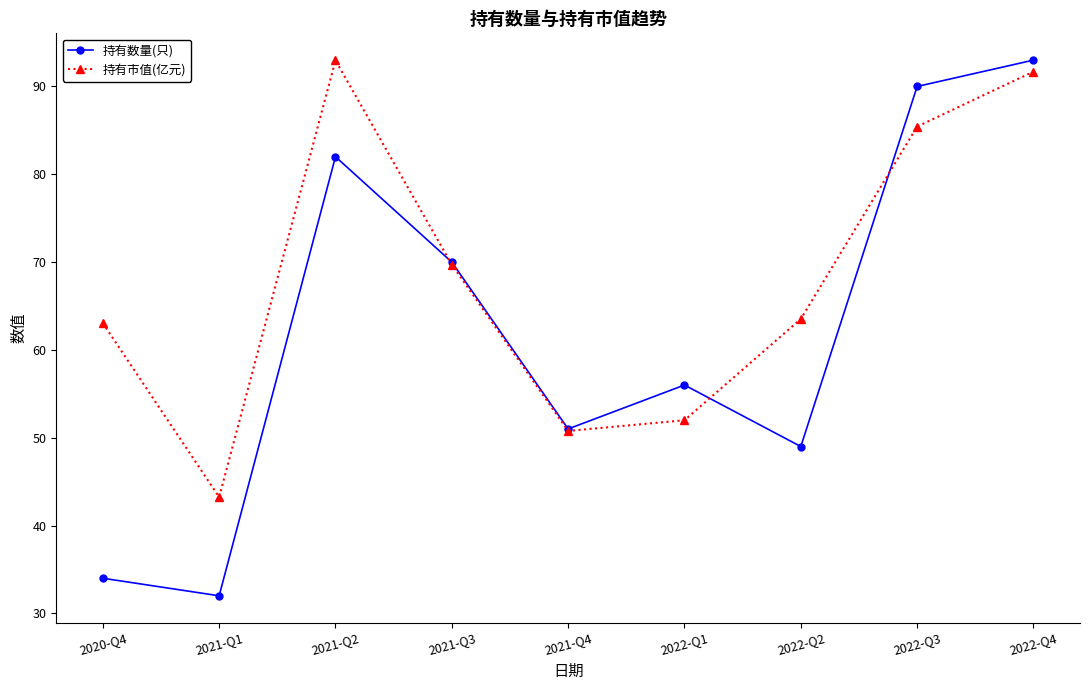

True or false: 持有市值(亿元) and 持有数量(只) cross at least once.

True